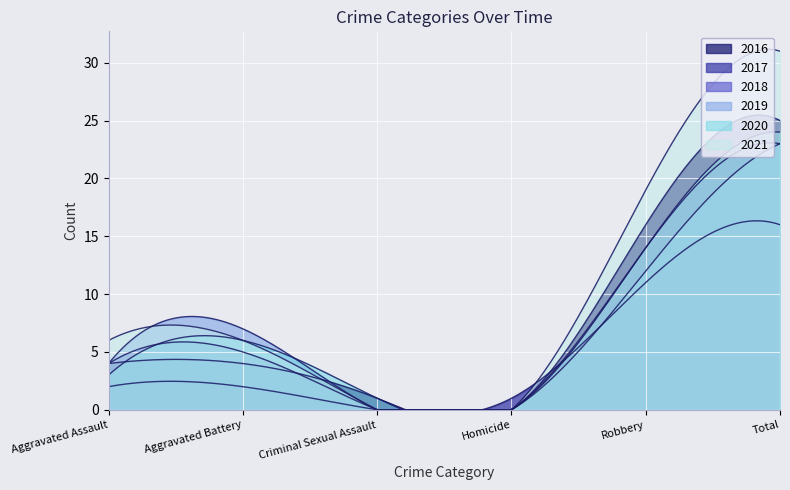

What are all the series names shown in the legend?

2016, 2017, 2018, 2019, 2020, 2021